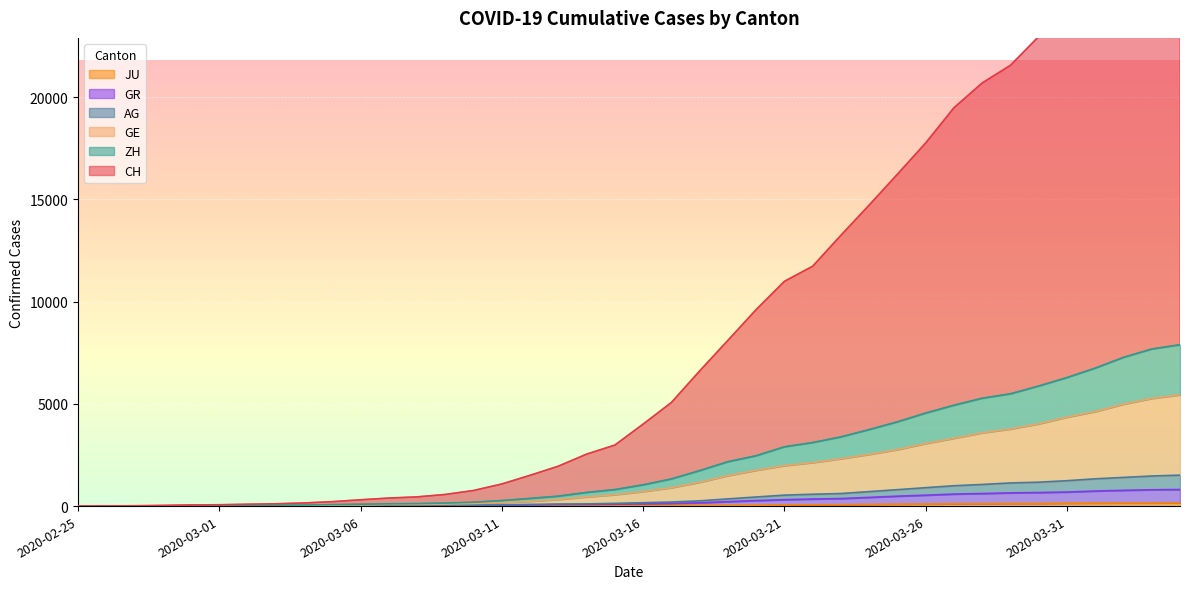

Rank the categories by GR value from lowest to highest.

2020-02-25, 2020-02-26, 2020-02-27, 2020-02-28, 2020-02-29, 2020-03-01, 2020-03-02, 2020-03-03, 2020-03-04, 2020-03-05, 2020-03-06, 2020-03-07, 2020-03-08, 2020-03-09, 2020-03-10, 2020-03-11, 2020-03-12, 2020-03-13, 2020-03-14, 2020-03-15, 2020-03-16, 2020-03-17, 2020-03-18, 2020-03-19, 2020-03-20, 2020-03-21, 2020-03-22, 2020-03-23, 2020-03-24, 2020-03-25, 2020-03-26, 2020-03-27, 2020-03-28, 2020-03-29, 2020-03-30, 2020-03-31, 2020-04-01, 2020-04-02, 2020-04-03, 2020-04-04